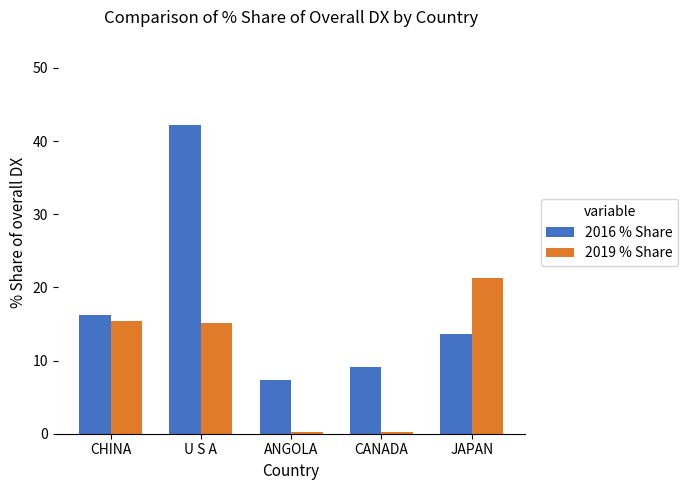

List the series in order of their overall mean, highest first.

2016 % Share, 2019 % Share